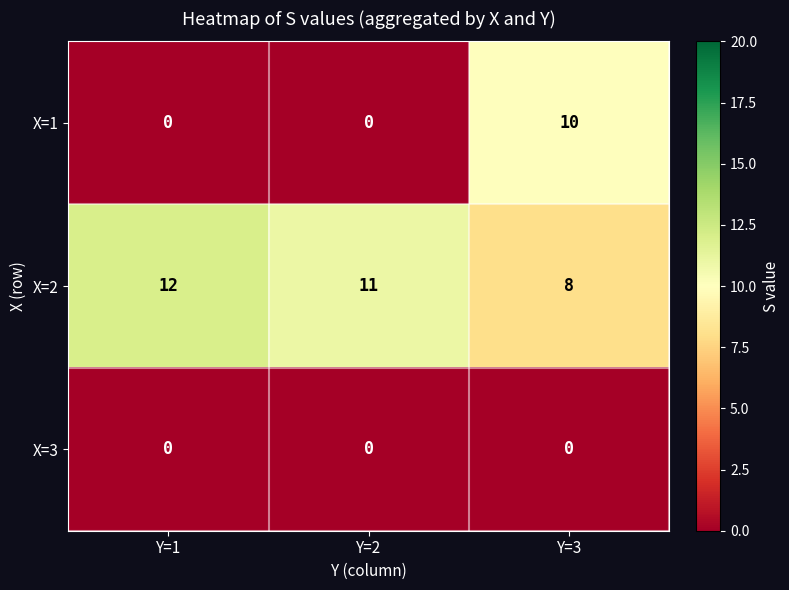

What is the maximum value shown in the chart?

12